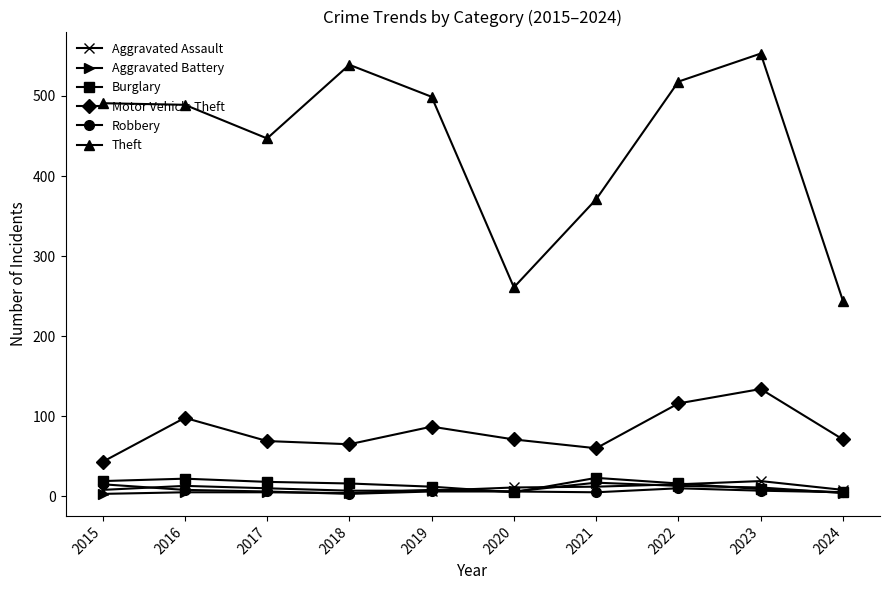

Is the value of Aggravated Assault at 2015 greater than the value of Motor Vehicle Theft at 2018?

No